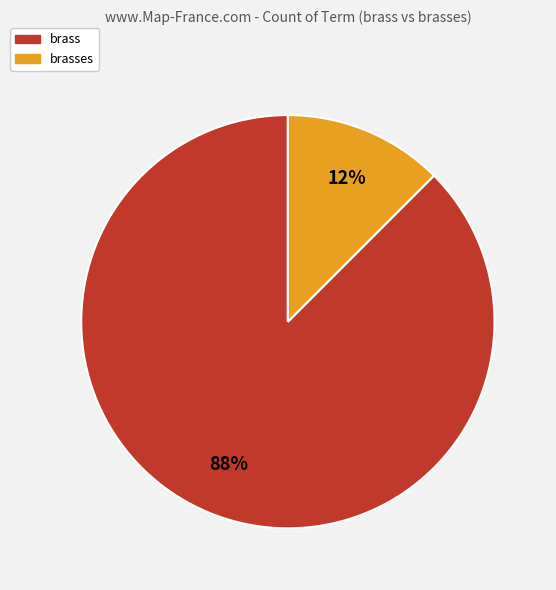

True or false: brass accounts for 88% of the total.

True